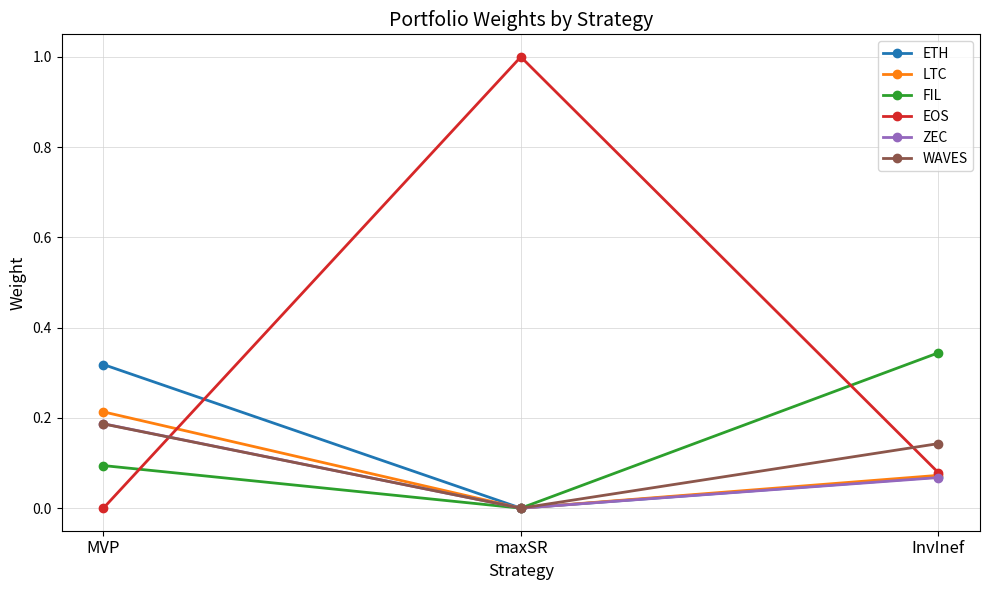

The value of LTC at MVP is 0.1. True or false?

False